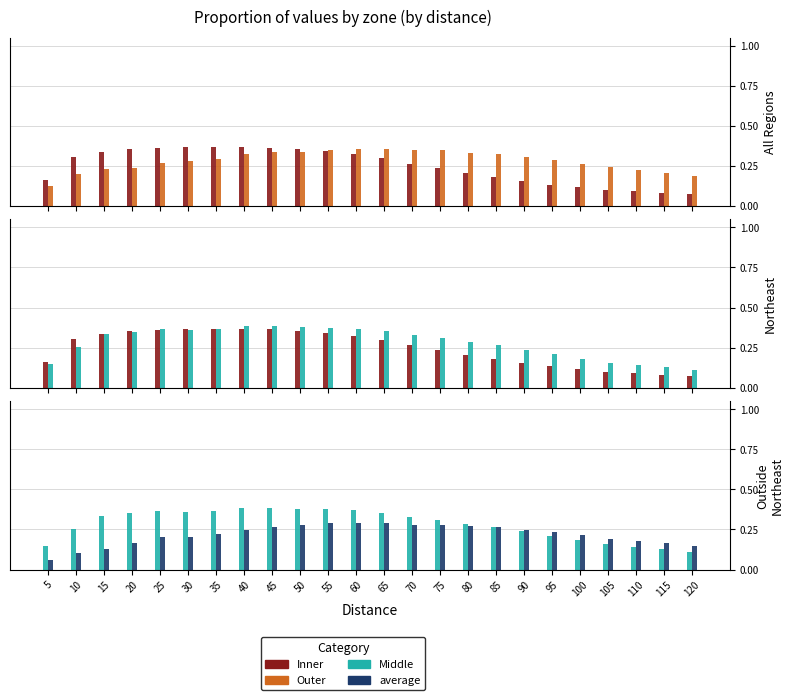

Reading left to right, transcribe all the data shown in this chart.

Inner: 0.2	0.3	0.3	0.4	0.4	0.4	0.4	0.4	0.4	0.4	0.3	0.3	0.3	0.3	0.2	0.2	0.2	0.2	0.1	0.1	0.1	0.1	0.1	0.1
Outer: 0.1	0.2	0.2	0.2	0.3	0.3	0.3	0.3	0.3	0.3	0.3	0.4	0.4	0.3	0.3	0.3	0.3	0.3	0.3	0.3	0.2	0.2	0.2	0.2
Middle: 0.1	0.3	0.3	0.4	0.4	0.4	0.4	0.4	0.4	0.4	0.4	0.4	0.4	0.3	0.3	0.3	0.3	0.2	0.2	0.2	0.2	0.1	0.1	0.1
average: 0.1	0.1	0.1	0.2	0.2	0.2	0.2	0.2	0.3	0.3	0.3	0.3	0.3	0.3	0.3	0.3	0.3	0.2	0.2	0.2	0.2	0.2	0.2	0.1